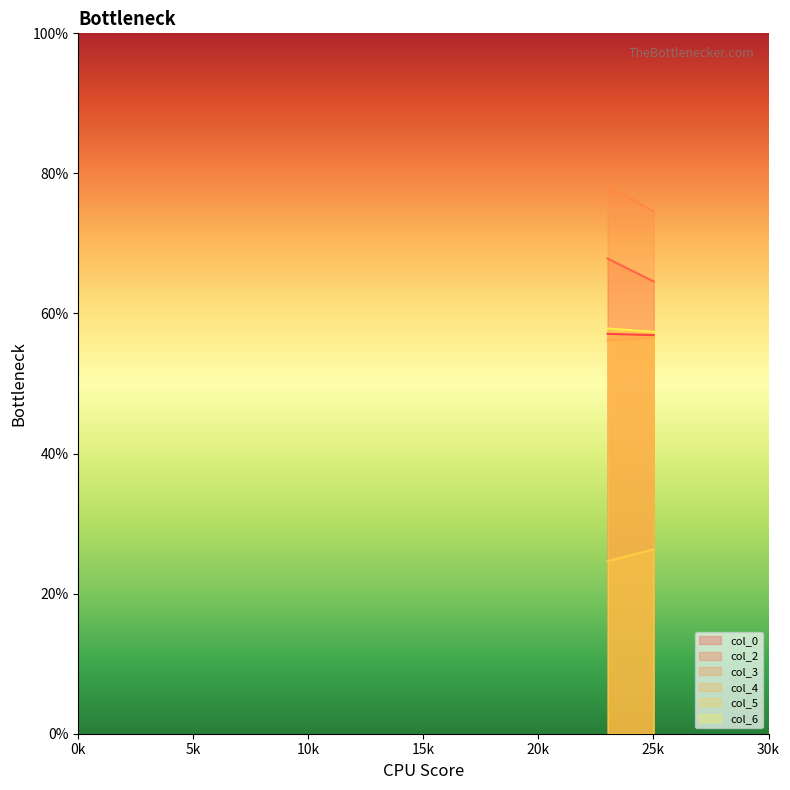

What is the average value of the col_0 series?

57.0